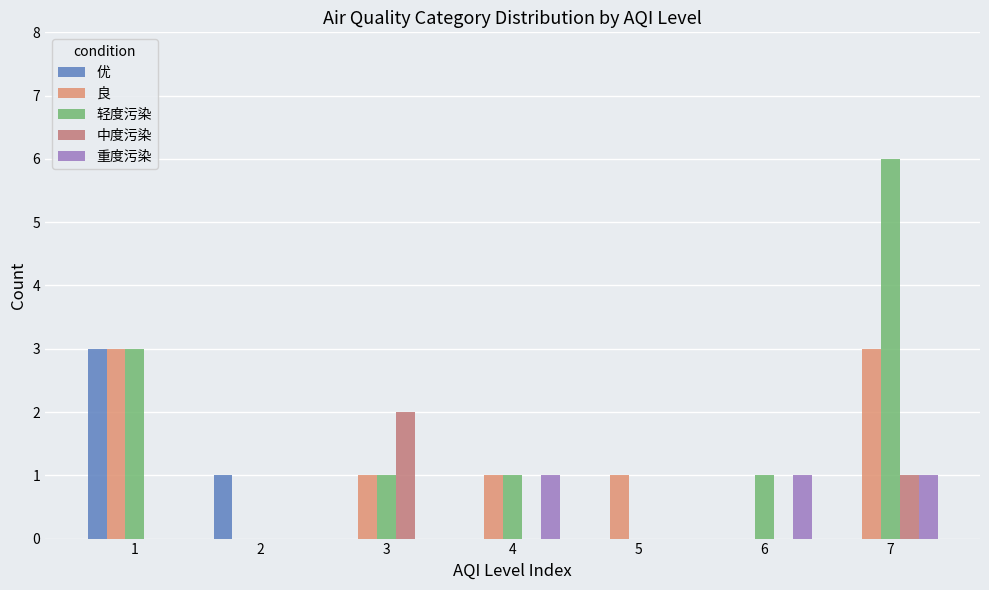

The value of 优 at 7 is -2. True or false?

False